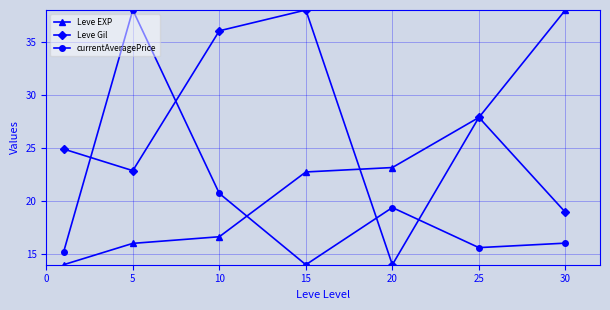

What is the value of the Leve Gil point at the 2nd from the left?

22.9